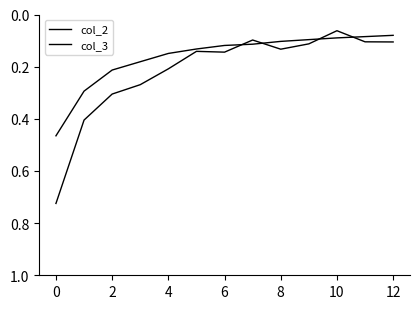

What is the minimum value shown in the chart?

0.1